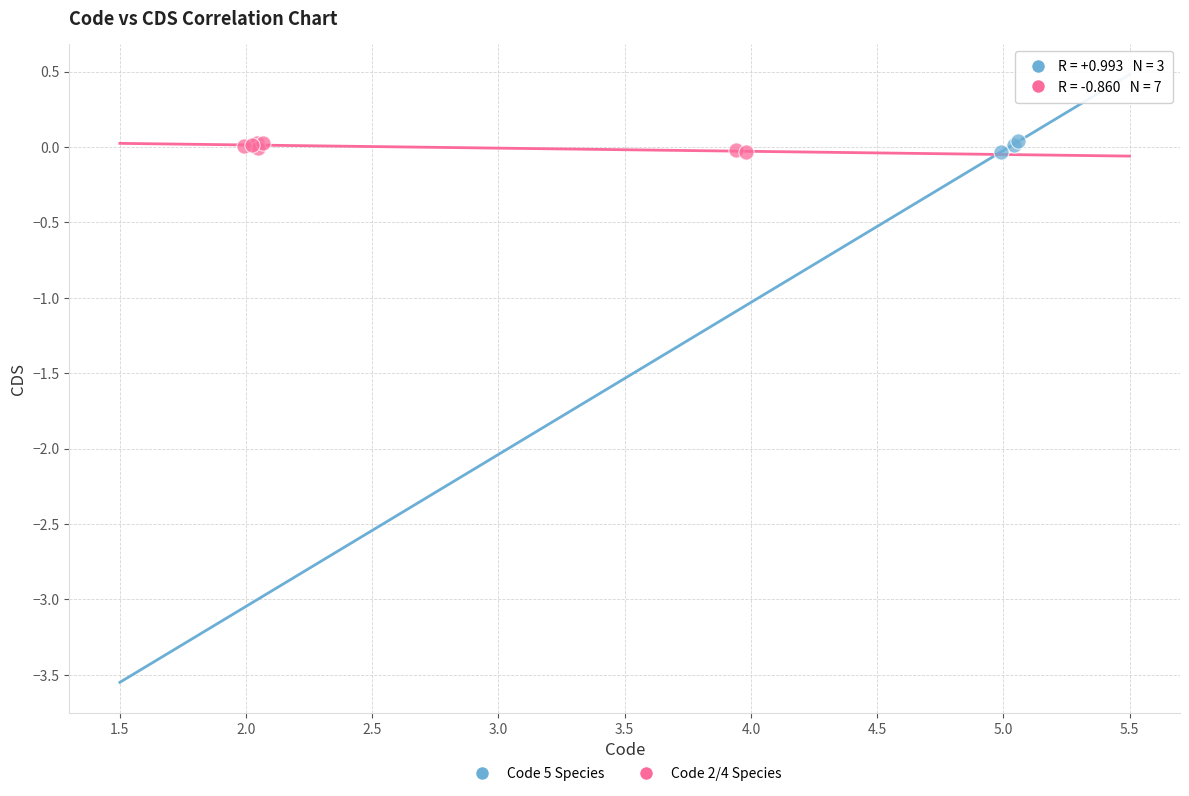

What are all the series names shown in the legend?

Code 5 Species, Code 2/4 Species